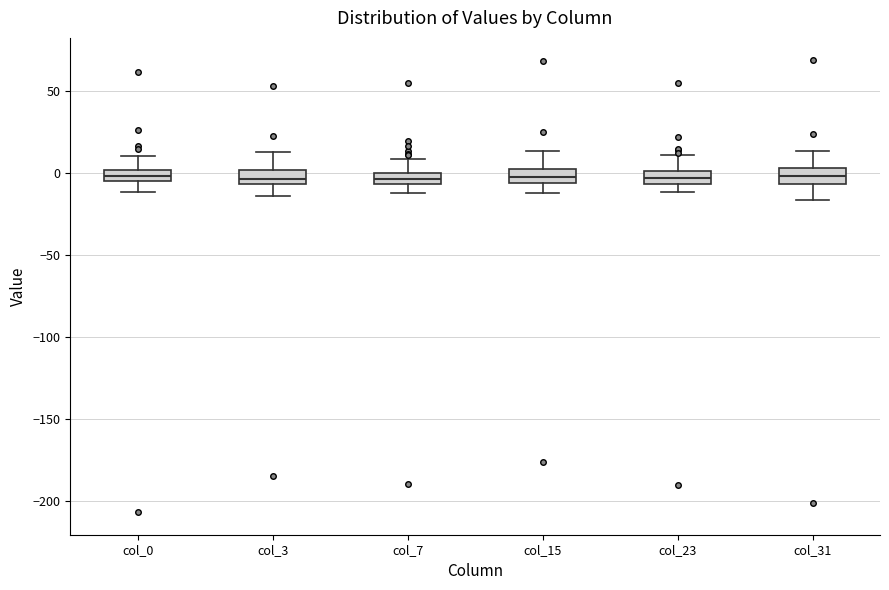

Where does the upper whisker of the box for col_0 end on the y-axis? The values are not printed on the chart, so give them approximately, as read against the axis.

10